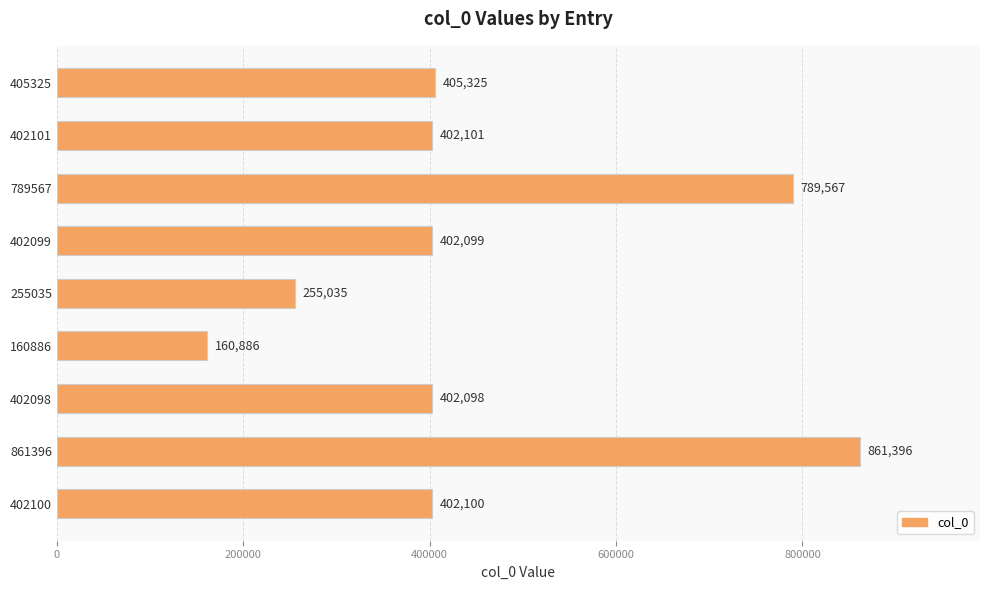

What is the change in value from 405325 to 402101?

-3224